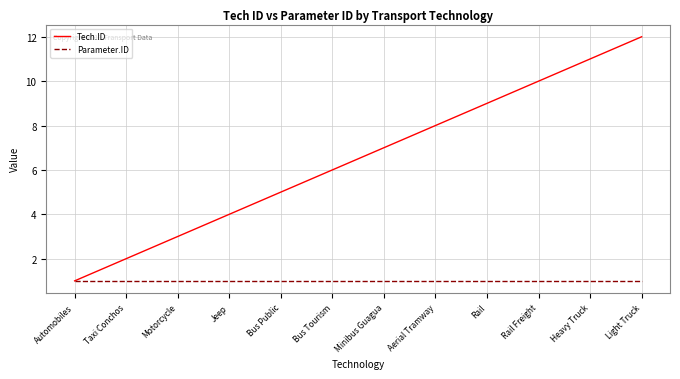

What position from the left is Bus Public?

5